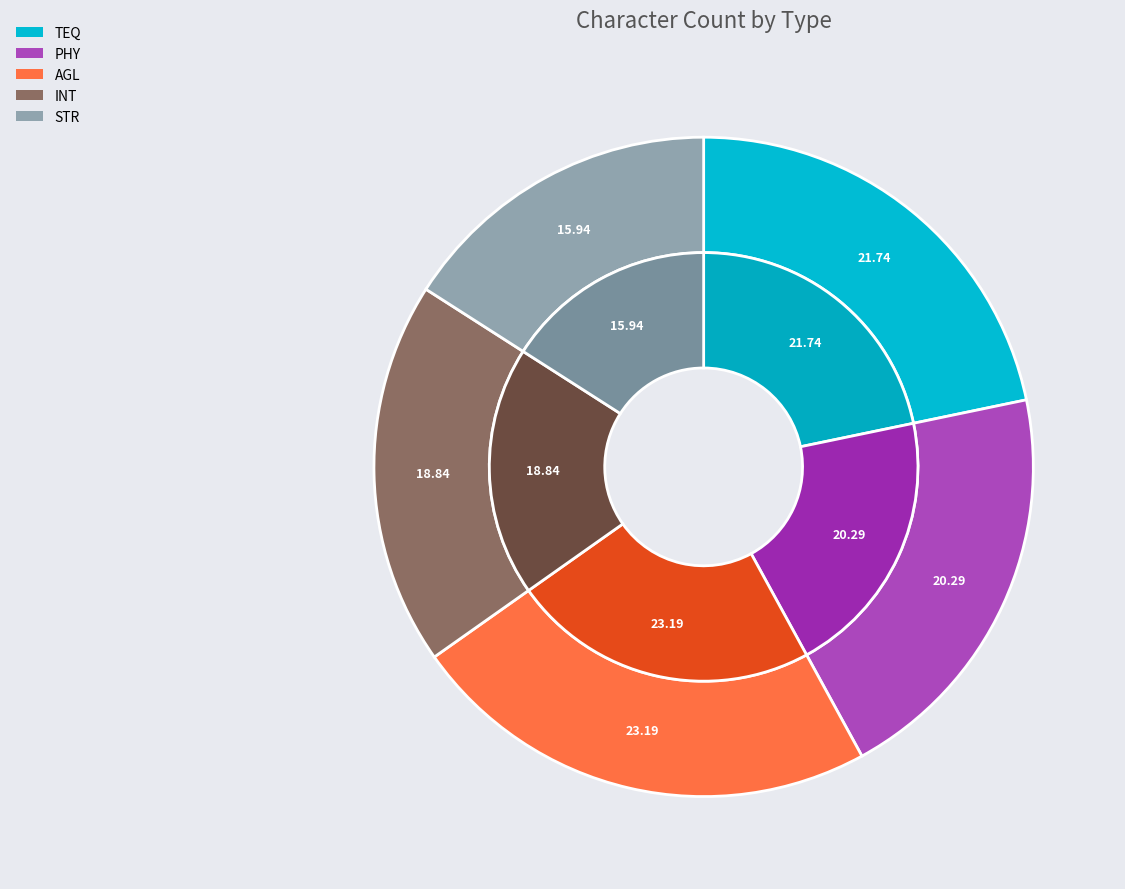

Which slice is the largest?

AGL